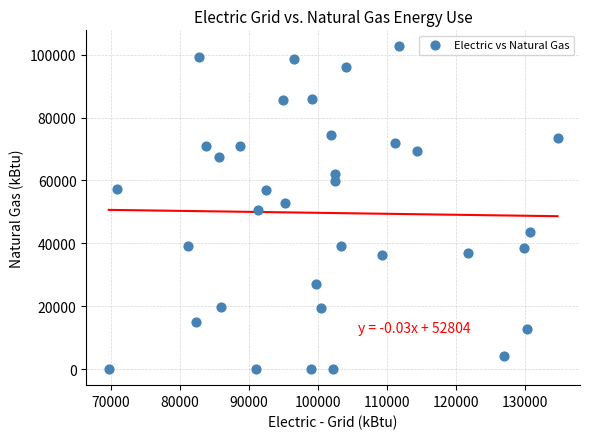

What is the range of Y values (max minus min)?

102637.7